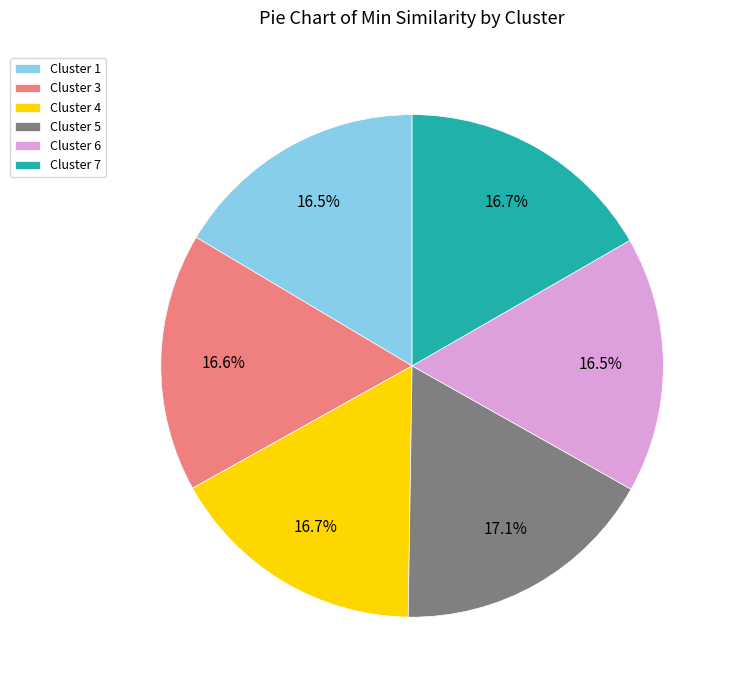

Is it true that Cluster 3 is 26% of the pie?

False